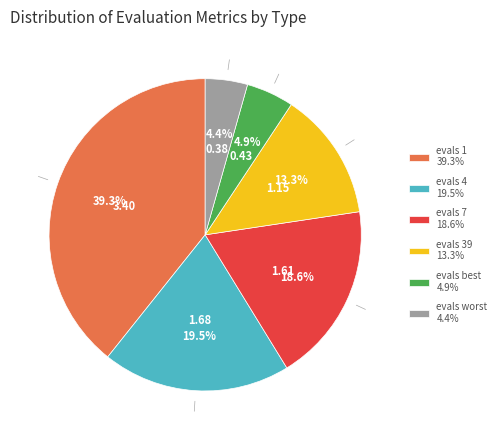

True or false: evals 7 accounts for 19% of the total.

True